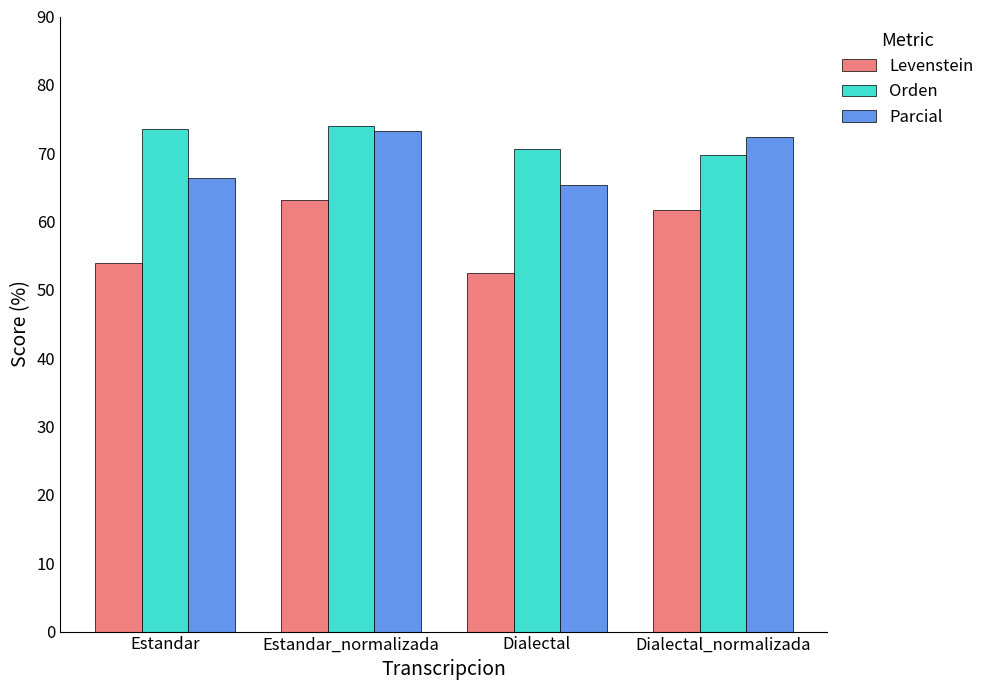

List the series in order of their overall mean, lowest first.

Levenstein, Parcial, Orden